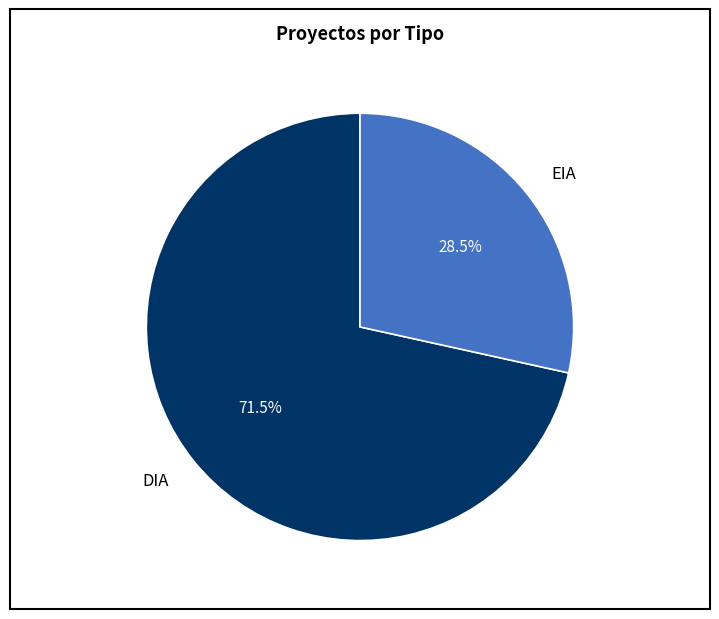

Do DIA and EIA together represent more than half of the pie?

Yes